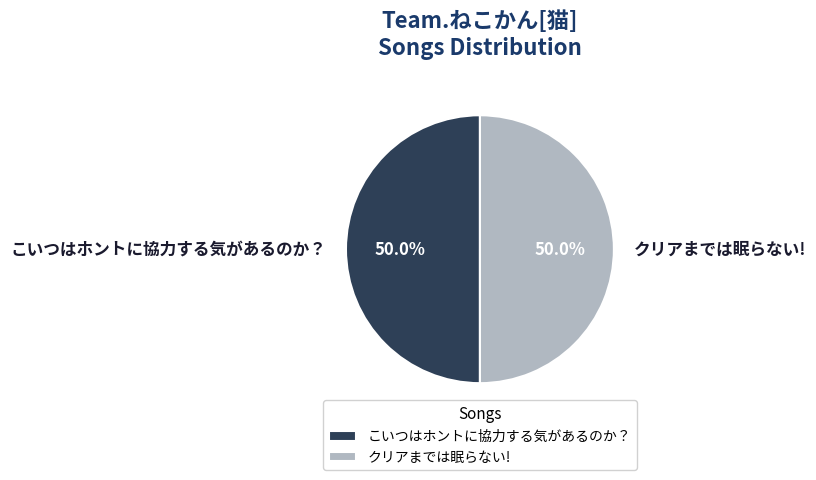

What is the ratio of the value at こいつはホントに協力する気があるのか？ to the value at クリアまでは眠らない!?

1.0